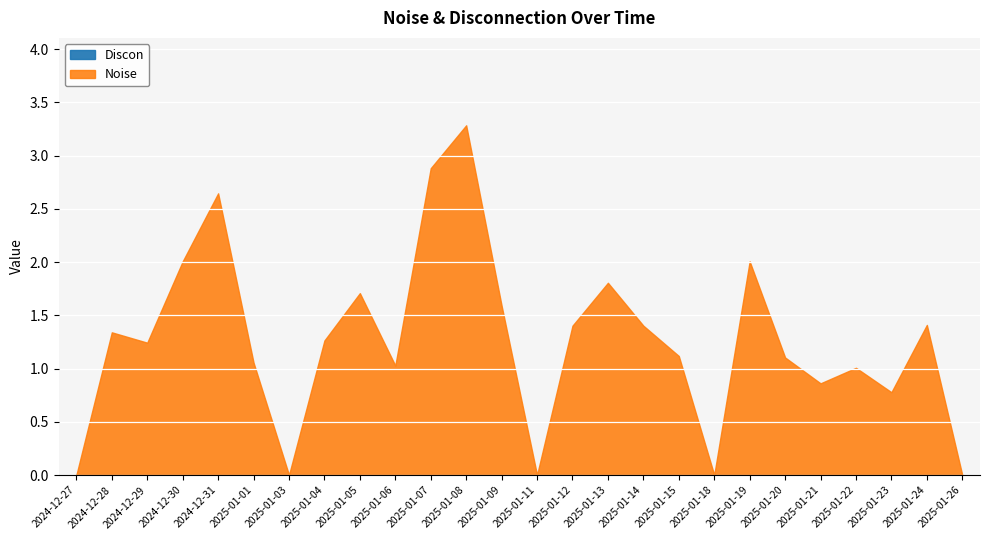

At which category does the chart reach its minimum across all series?

2024-12-27